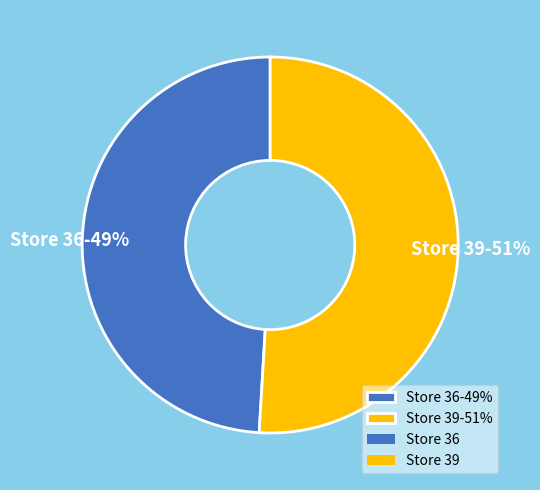

What is the smallest slice in the pie chart?

Store 36-49%